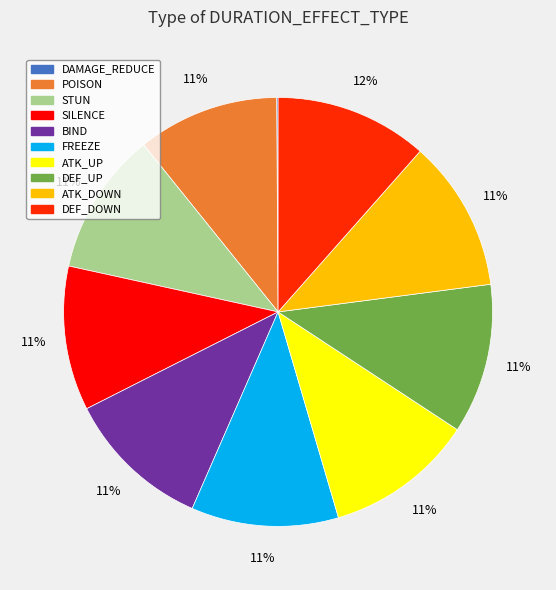

What percentage is the ATK_UP slice, to the nearest percent?

11%